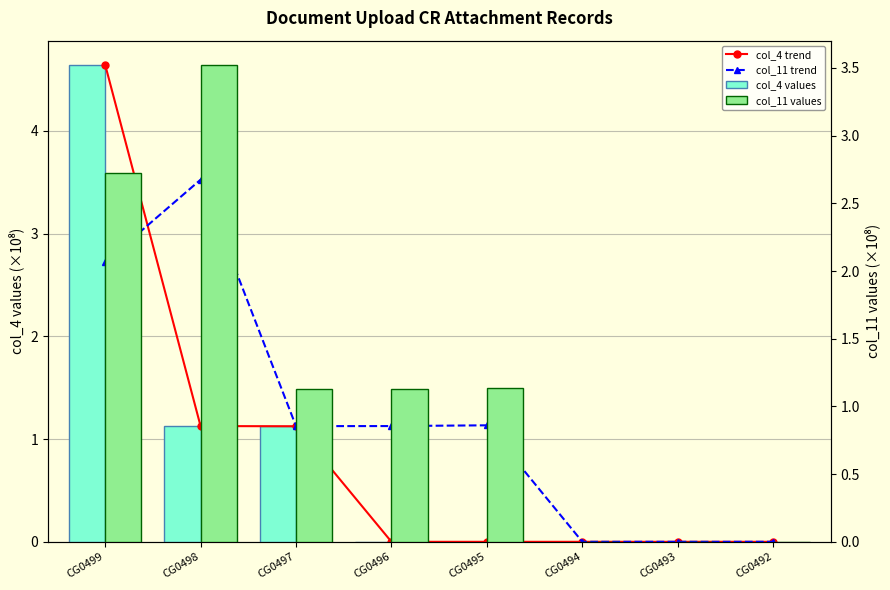

How many groups of bars are there?

8